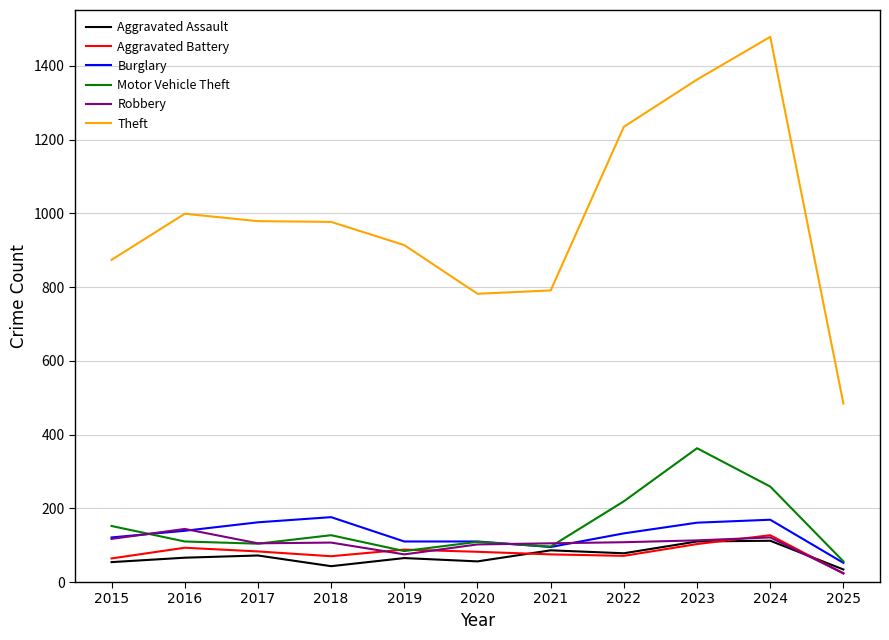

True or false: Burglary and Theft cross at least once.

False